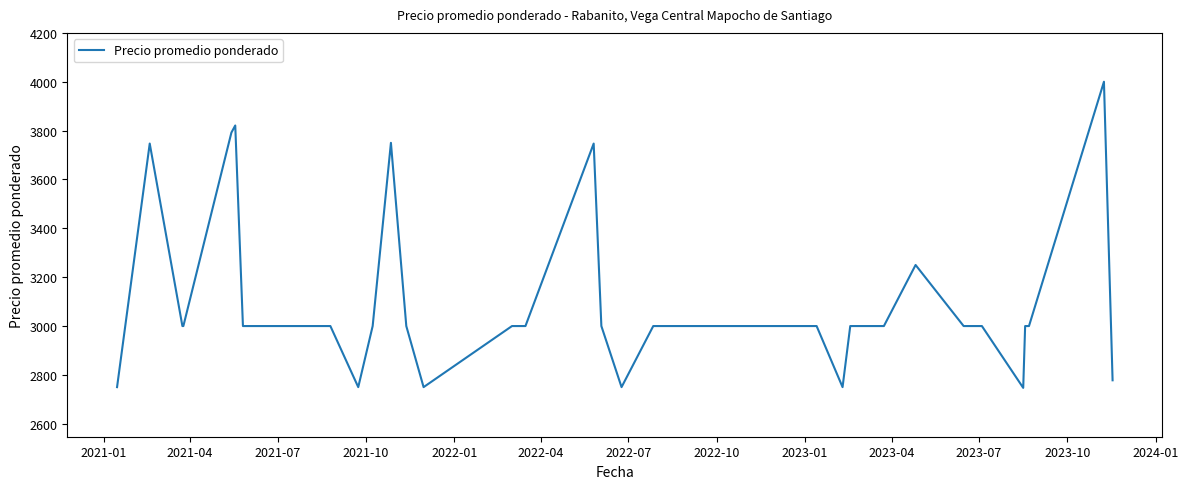

What is the greatest value displayed?

4000